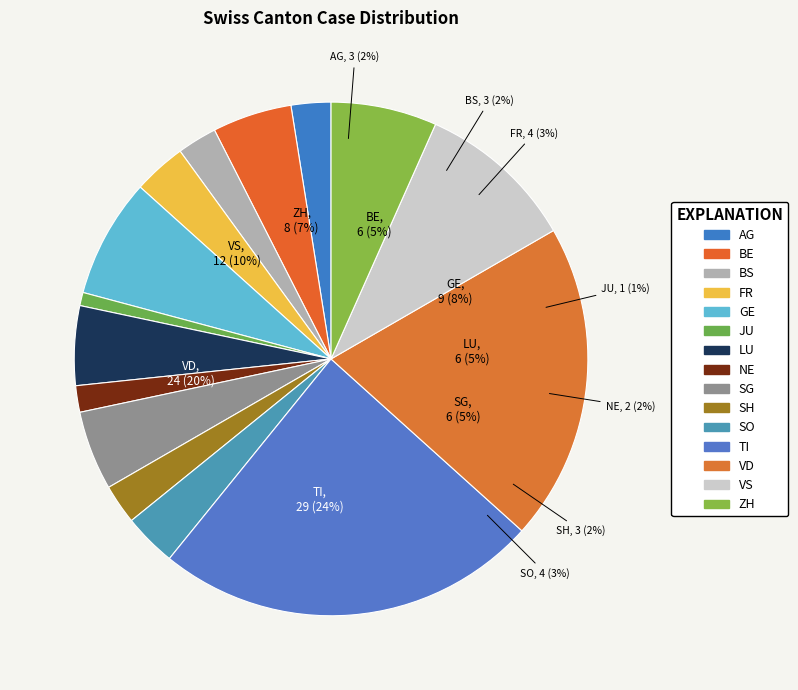

Is it true that BE is 5% of the pie?

True